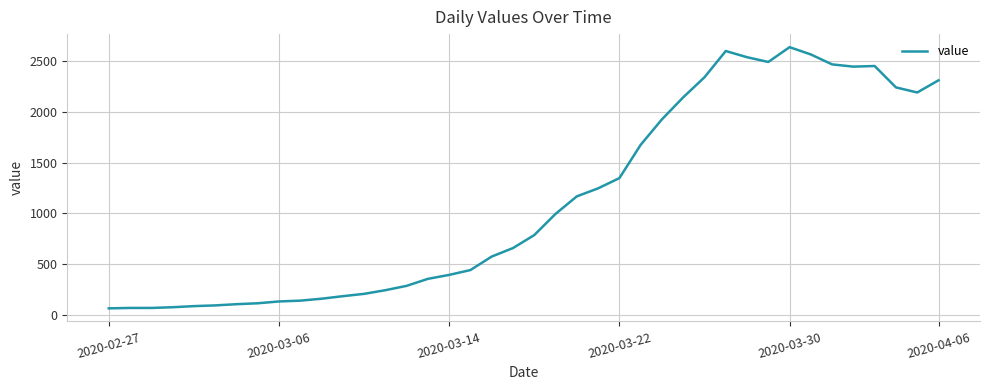

True or false: the data has more than 2 interior local peaks.

True